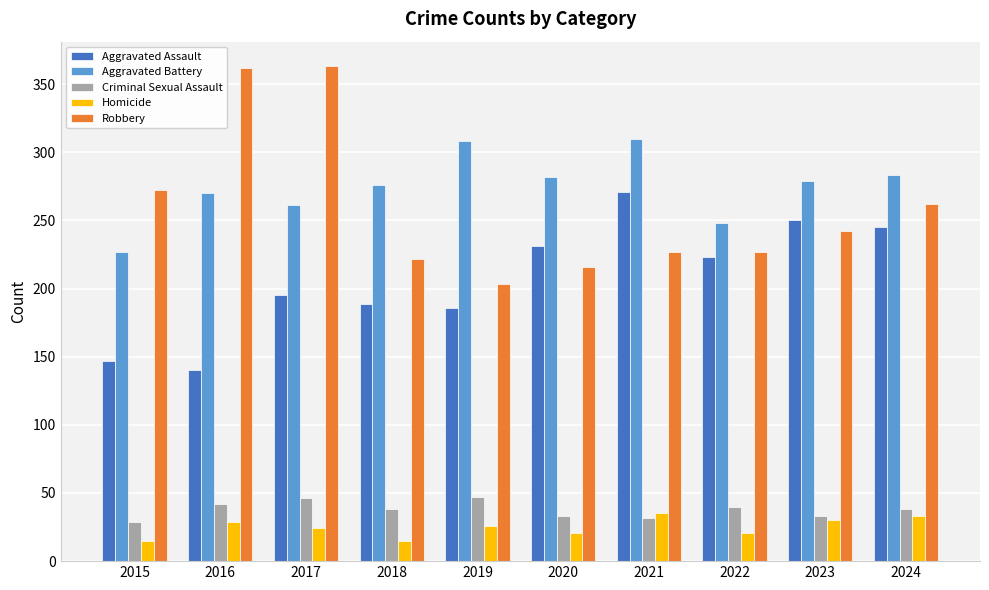

What is the total value across all series at 2018?

740